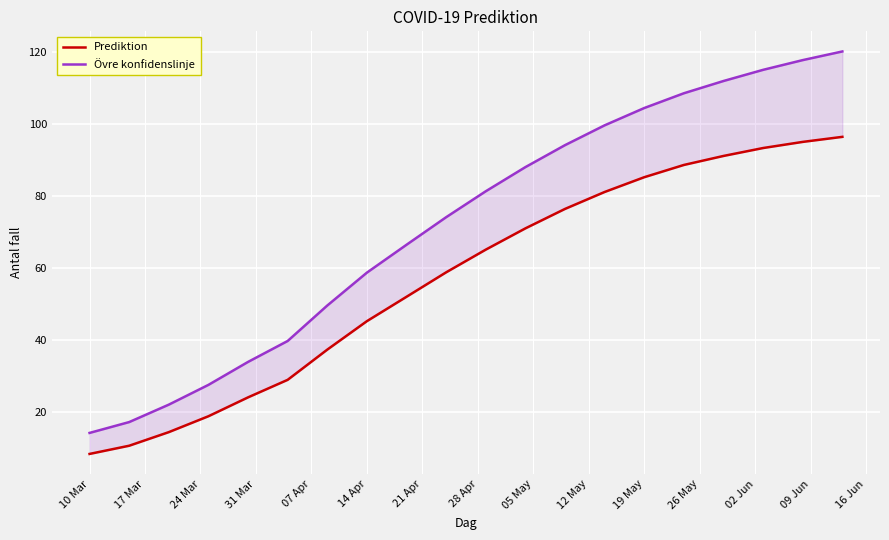

True or false: Prediktion and Övre konfidenslinje intersect in this chart.

False